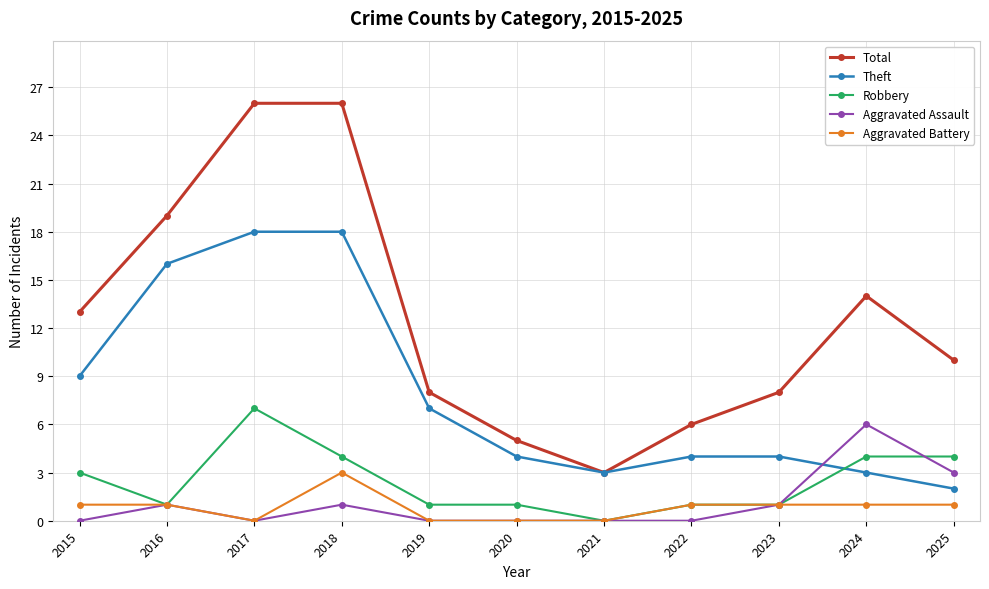

What is the value of the Theft point at the 2nd from the left?

16